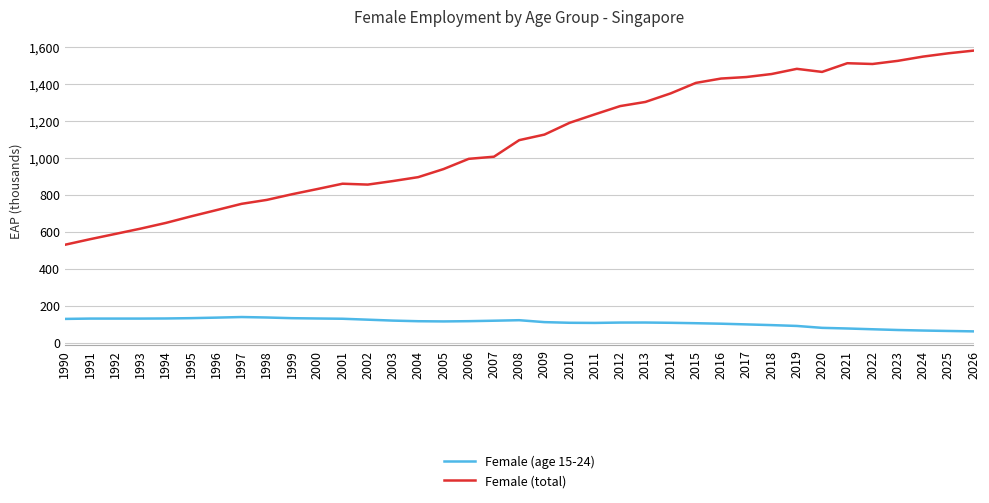

Is it true that Female (age 15-24) equals 116.5 at 2004?

True